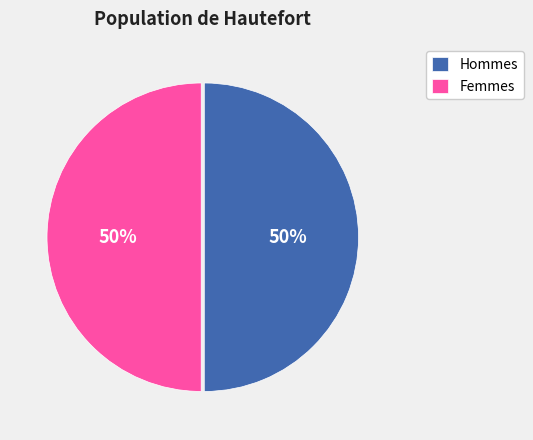

Approximately how many times larger is the value at Hommes compared to Femmes?

1.0